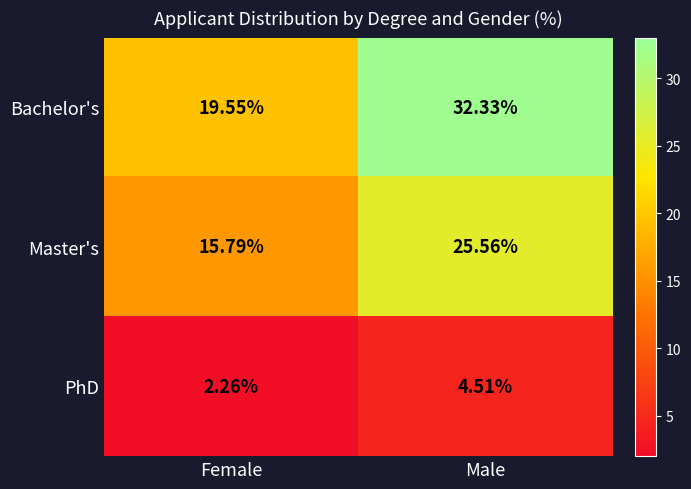

How many categories are shown in the chart?

2